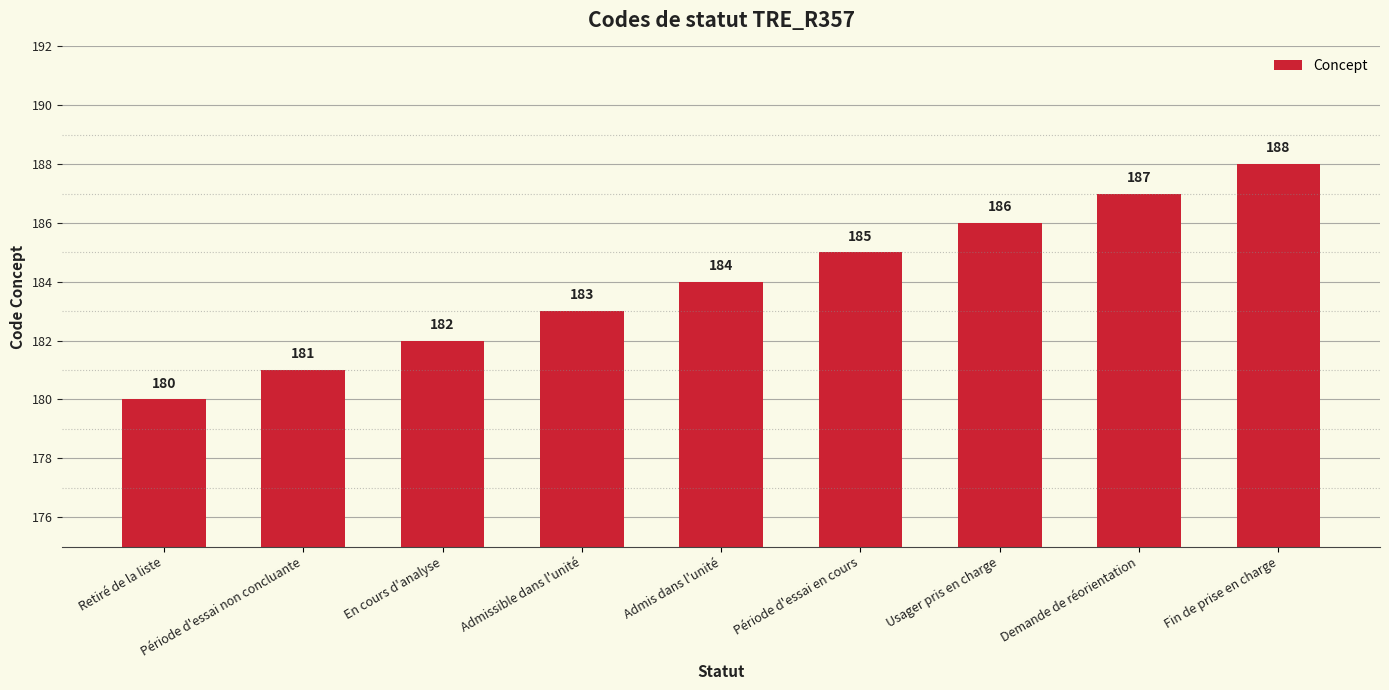

How many data points are less than 184?

4